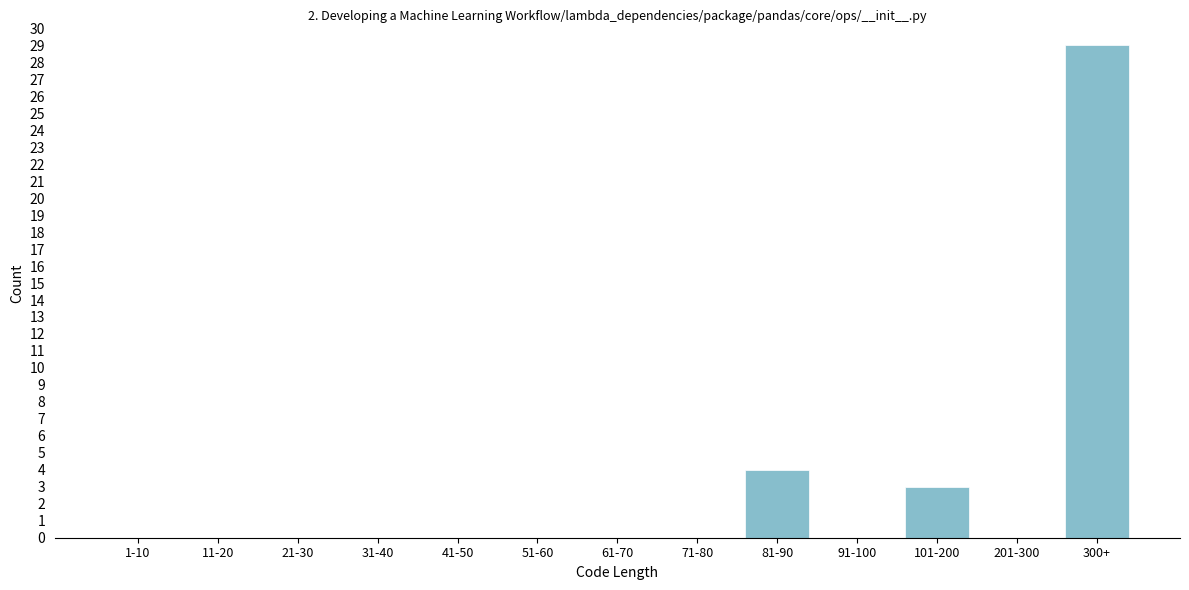

Reading left to right, what are all the values shown in this chart?

1-10=0	11-20=0	21-30=0	31-40=0	41-50=0	51-60=0	61-70=0	71-80=0	81-90=4	91-100=0	101-200=3	201-300=0	300+=29